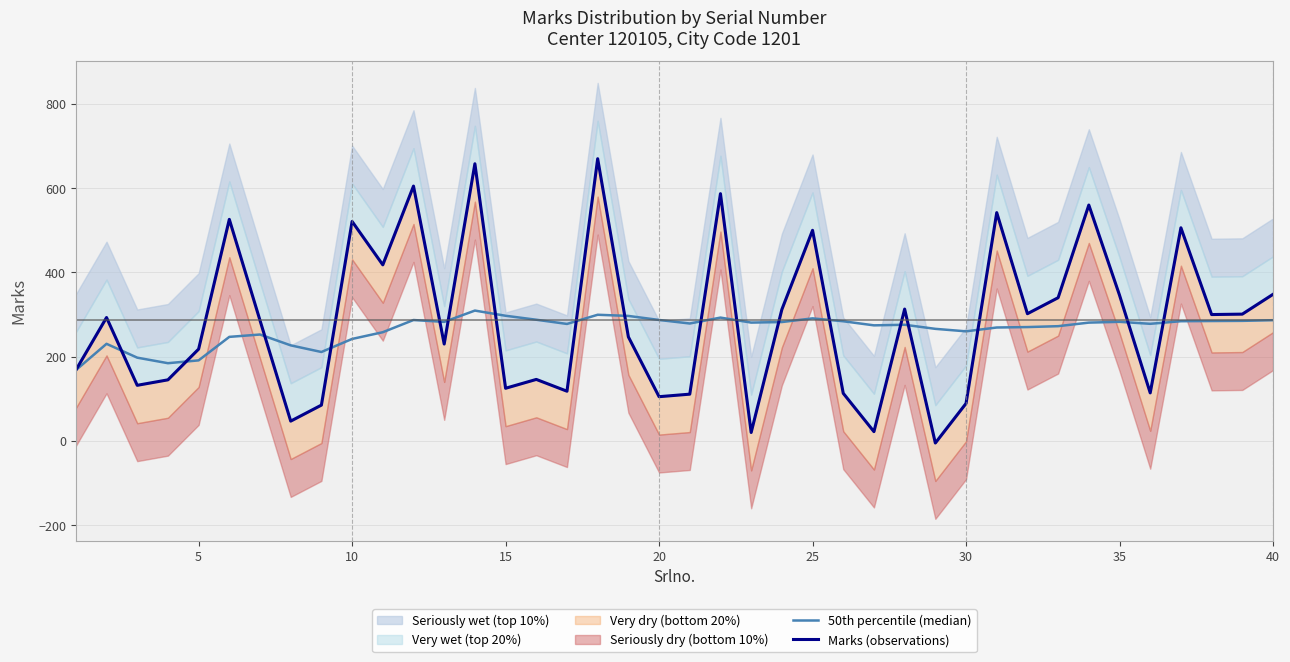

What is the total value across all series at 25?

790.9